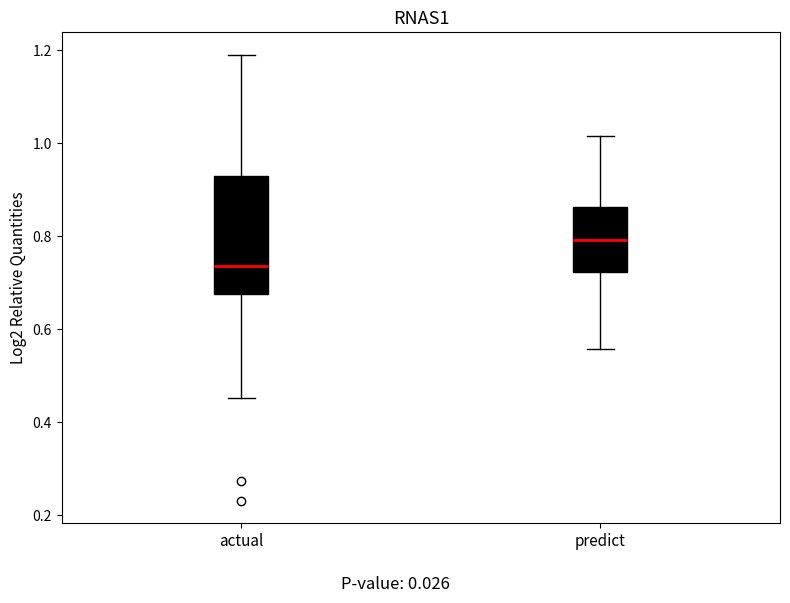

Reading left to right, transcribe this box plot: for each box, give where its median line is, the range the box spans, and where its two whiskers end, as read against the y-axis. The values are not printed on the chart, so give them approximately, as read against the axis.

actual: median 0.74, box 0.68 to 0.92, whiskers 0.46 to 1.20
predict: median 0.80, box 0.72 to 0.86, whiskers 0.56 to 1.02